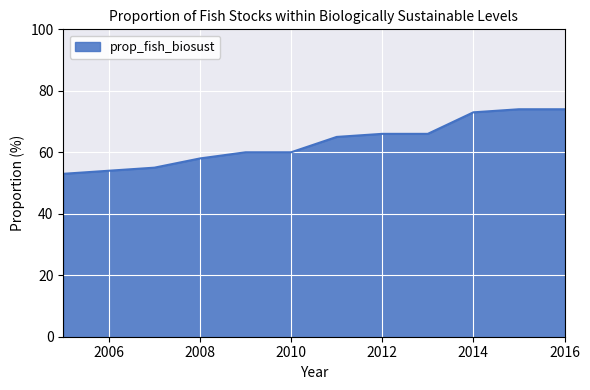

What is the difference between the maximum and minimum values?

21